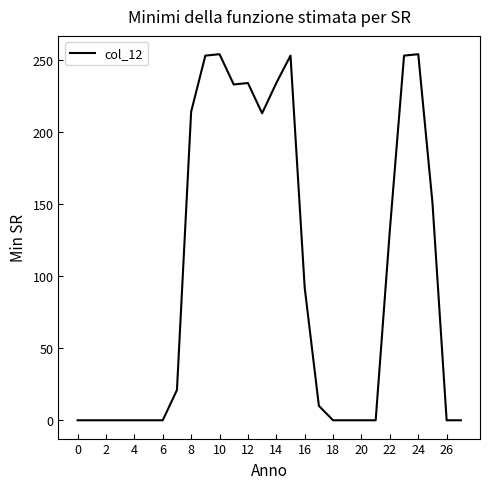

What is the difference between the maximum and minimum values?

254